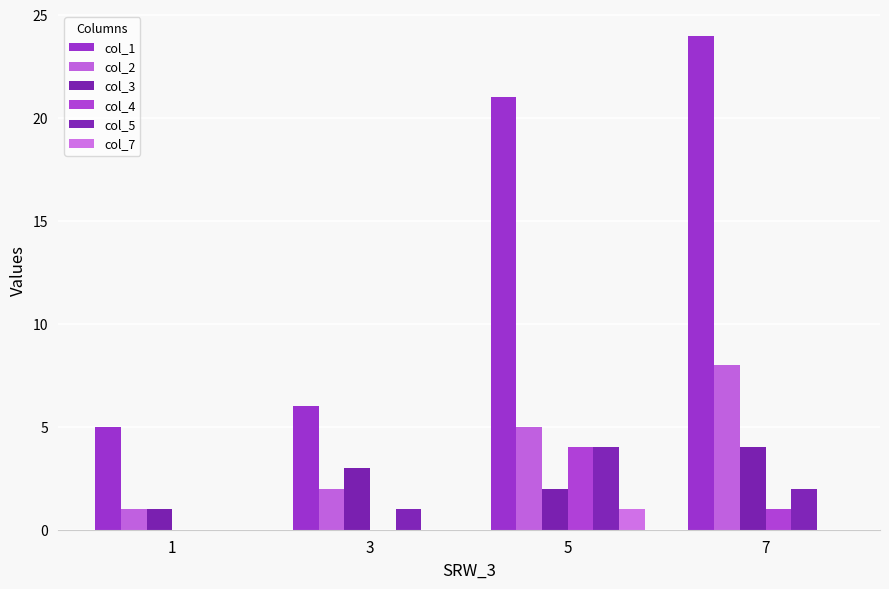

What is the difference between the second highest and second lowest values in the col_1 series?

15